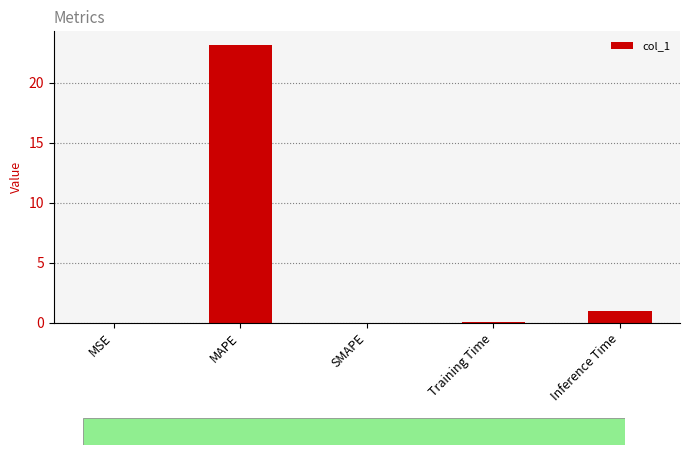

What is the sum of the values at SMAPE and MAPE?

23.1